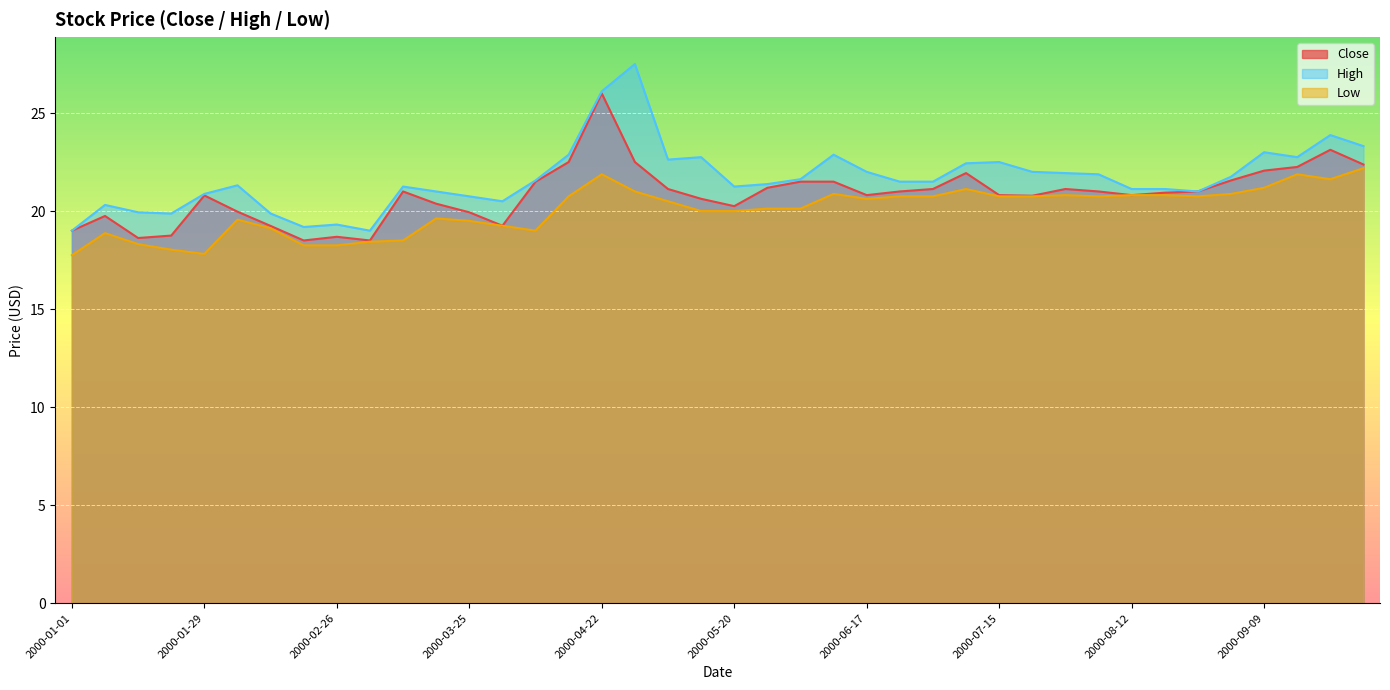

How many data points does each series have?

40